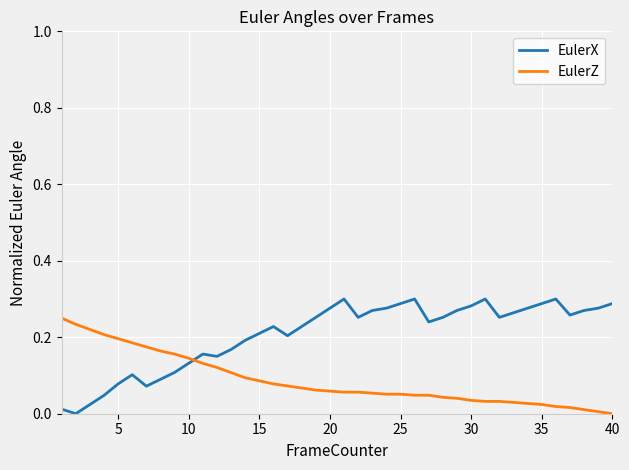

List the series in order of their overall mean, lowest first.

EulerZ, EulerX